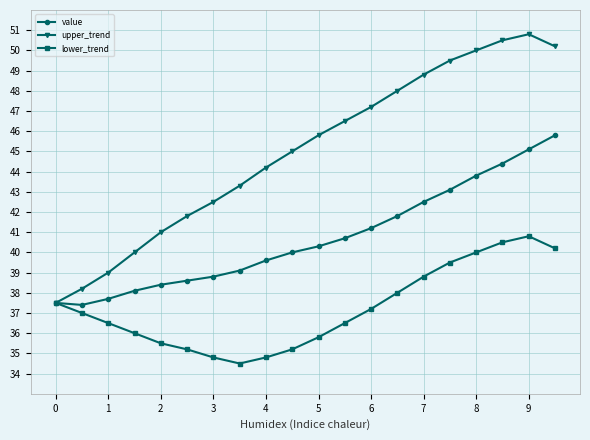

Reading left to right, what are all the values shown in this chart?

value: 37.5	37.4	37.7	38.1	38.4	38.6	38.8	39.1	39.6	40.0	40.3	40.7	41.2	41.8	42.5	43.1	43.8	44.4	45.1	45.8
upper_trend: 37.5	38.2	39.0	40.0	41.0	41.8	42.5	43.3	44.2	45.0	45.8	46.5	47.2	48.0	48.8	49.5	50.0	50.5	50.8	50.2
lower_trend: 37.5	37.0	36.5	36.0	35.5	35.2	34.8	34.5	34.8	35.2	35.8	36.5	37.2	38.0	38.8	39.5	40.0	40.5	40.8	40.2